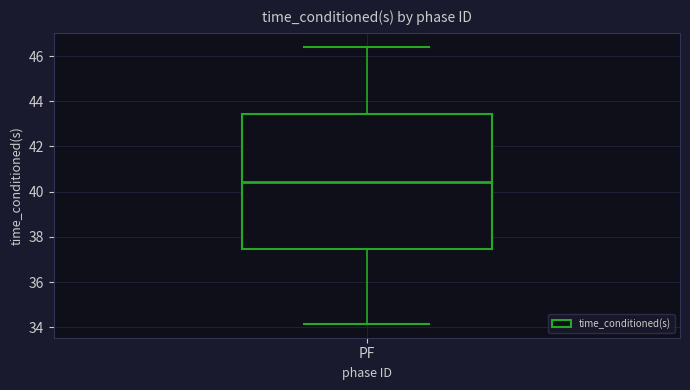

Read this box plot against the y-axis: the position of the median line, the range covered by the box, and the ends of both whiskers. The values are not printed on the chart, so give them approximately, as read against the axis.

median 40.4, box 37.4 to 43.4, whiskers 34.2 to 46.4